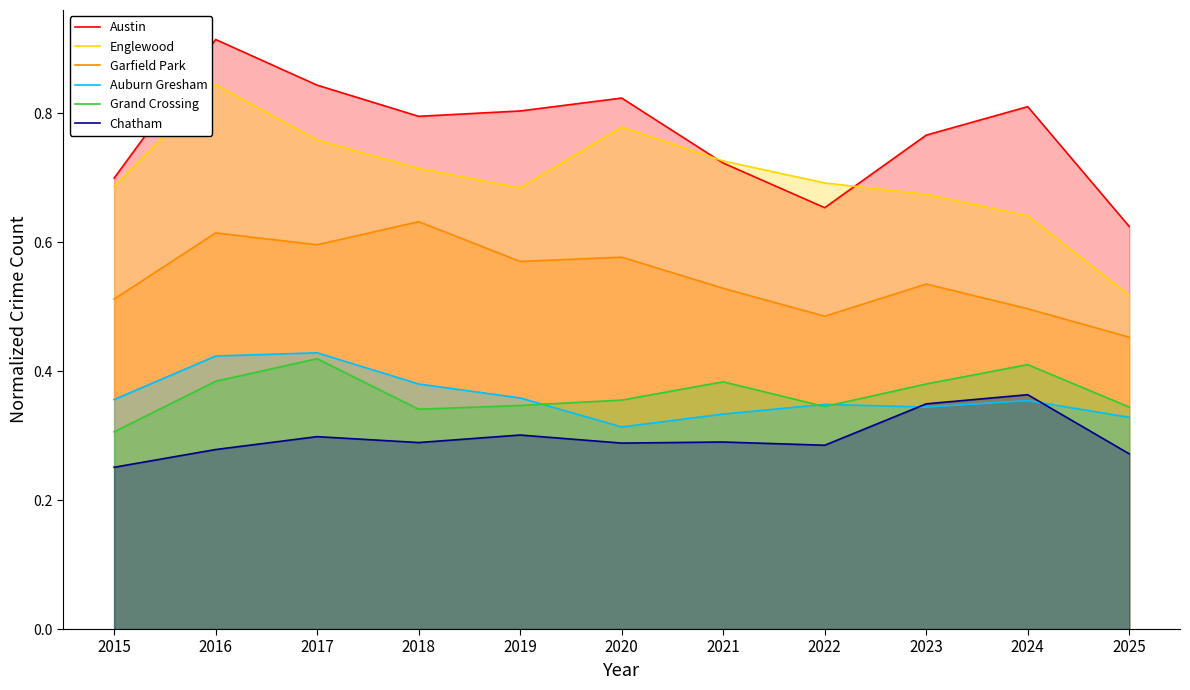

What is the minimum value shown in the chart?

0.3